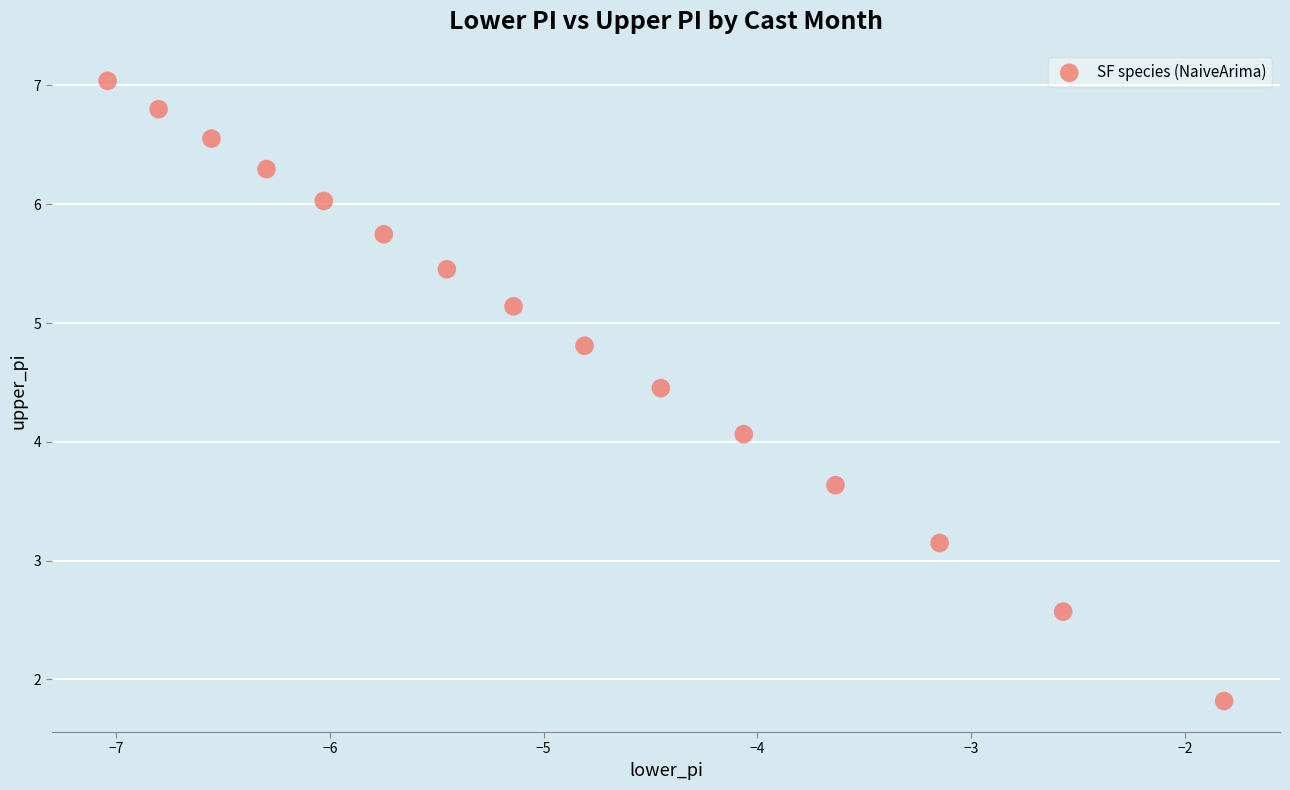

What is the range of X values (max minus min)?

5.2